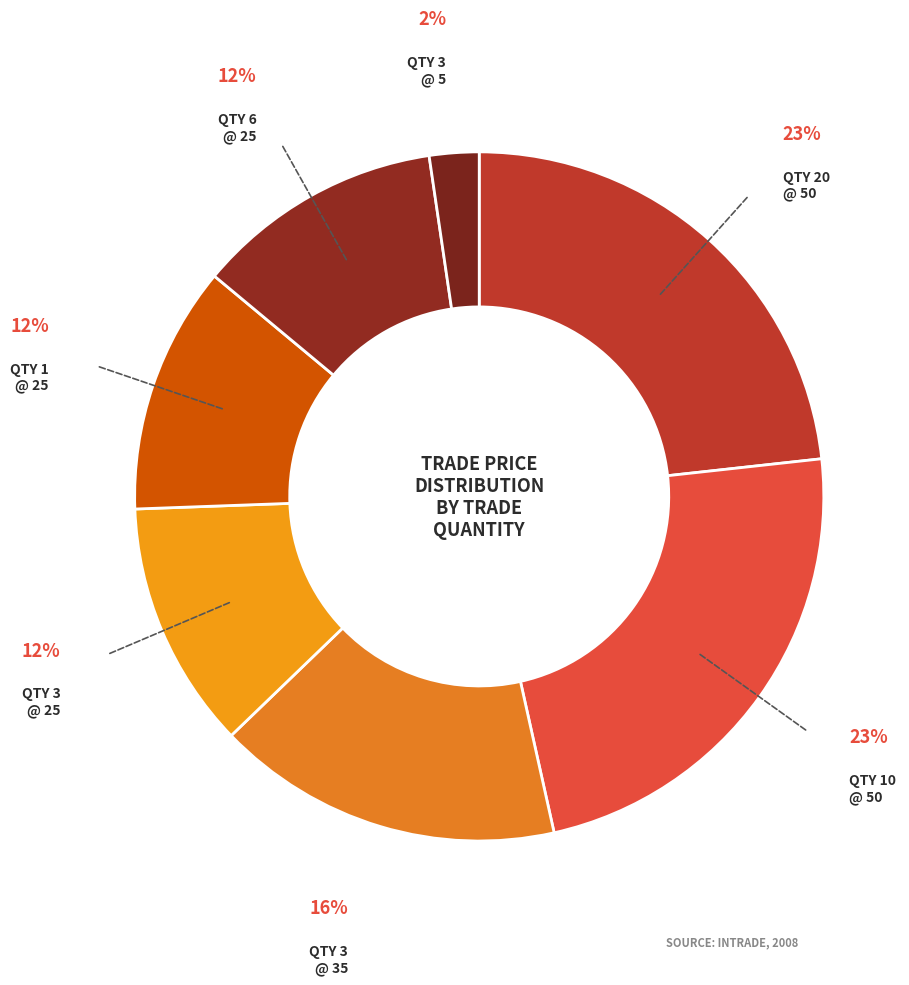

Count the number of slices in the pie.

7